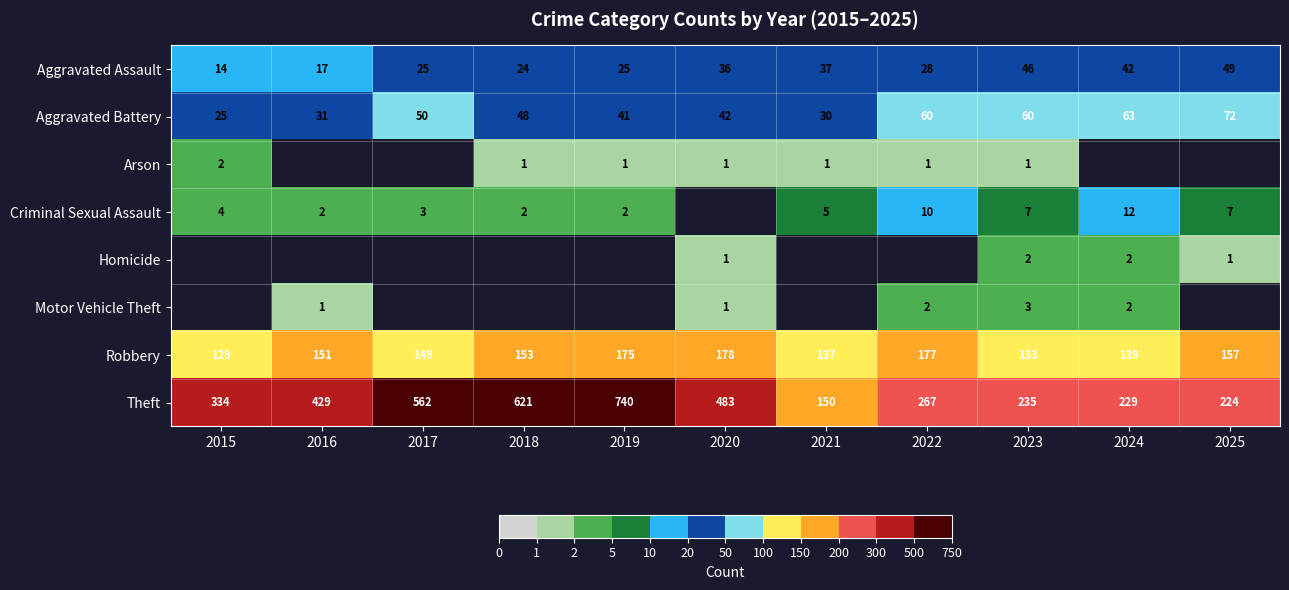

Rank the categories by Theft value from lowest to highest.

2021, 2025, 2024, 2023, 2022, 2015, 2016, 2020, 2017, 2018, 2019